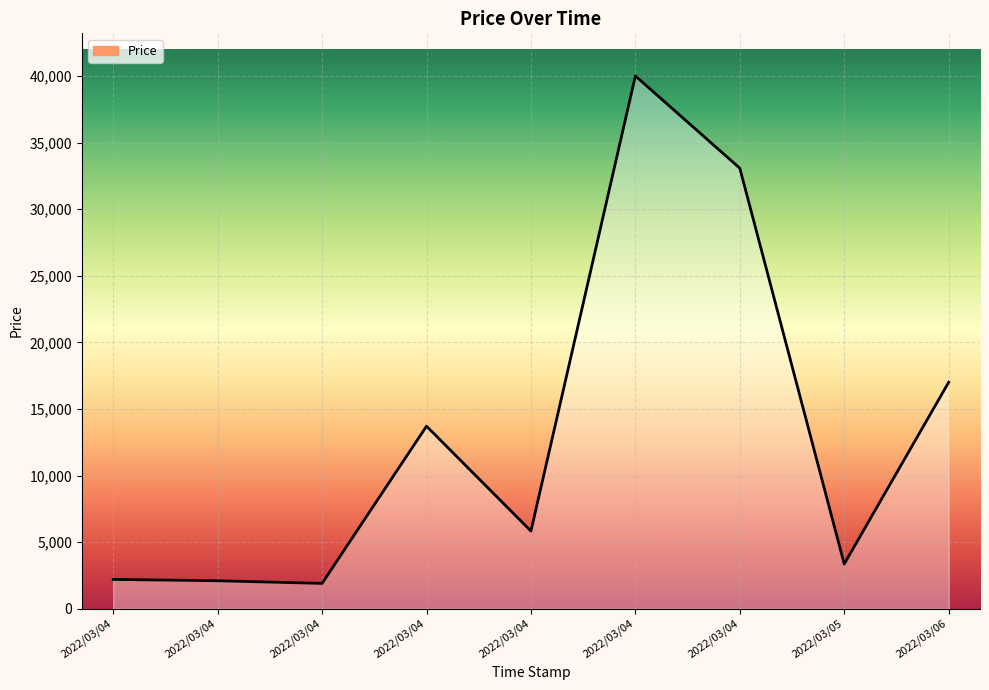

What is the difference between the maximum and minimum values?

38100.0